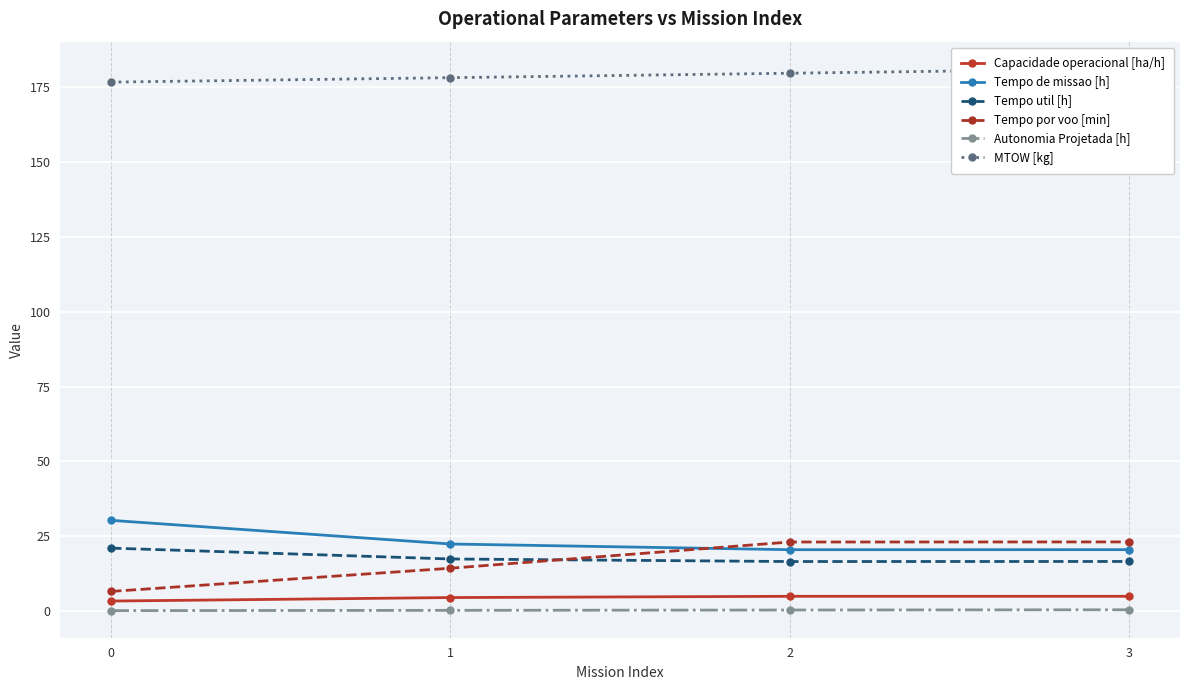

Read the Capacidade operacional [ha/h] value at 3.

4.9